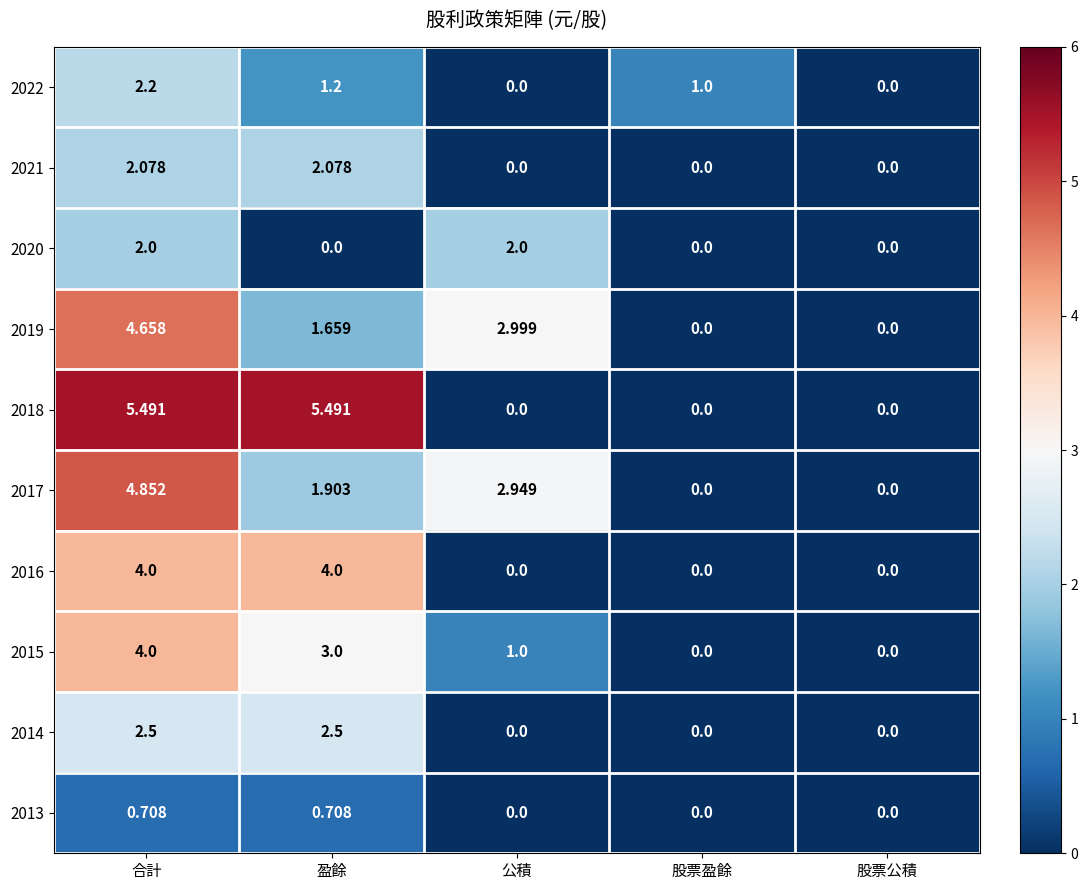

Is the value of 2020 at 合計 greater than the value of 2016 at 股票公積?

Yes